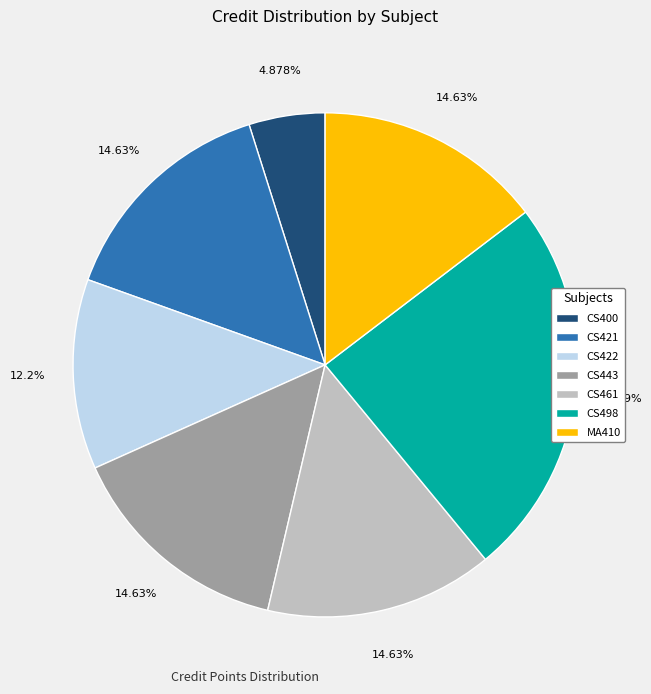

Does MA410 represent more than half of the total?

No